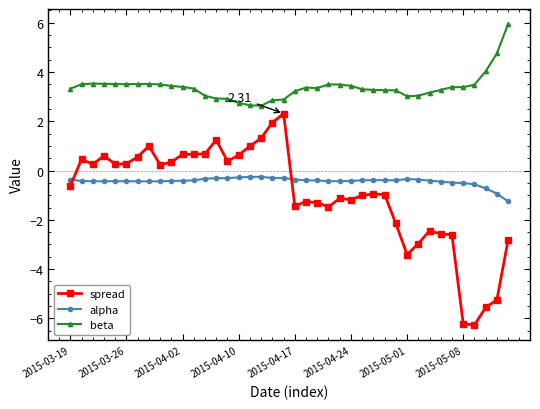

Which series has the largest total across all categories?

beta